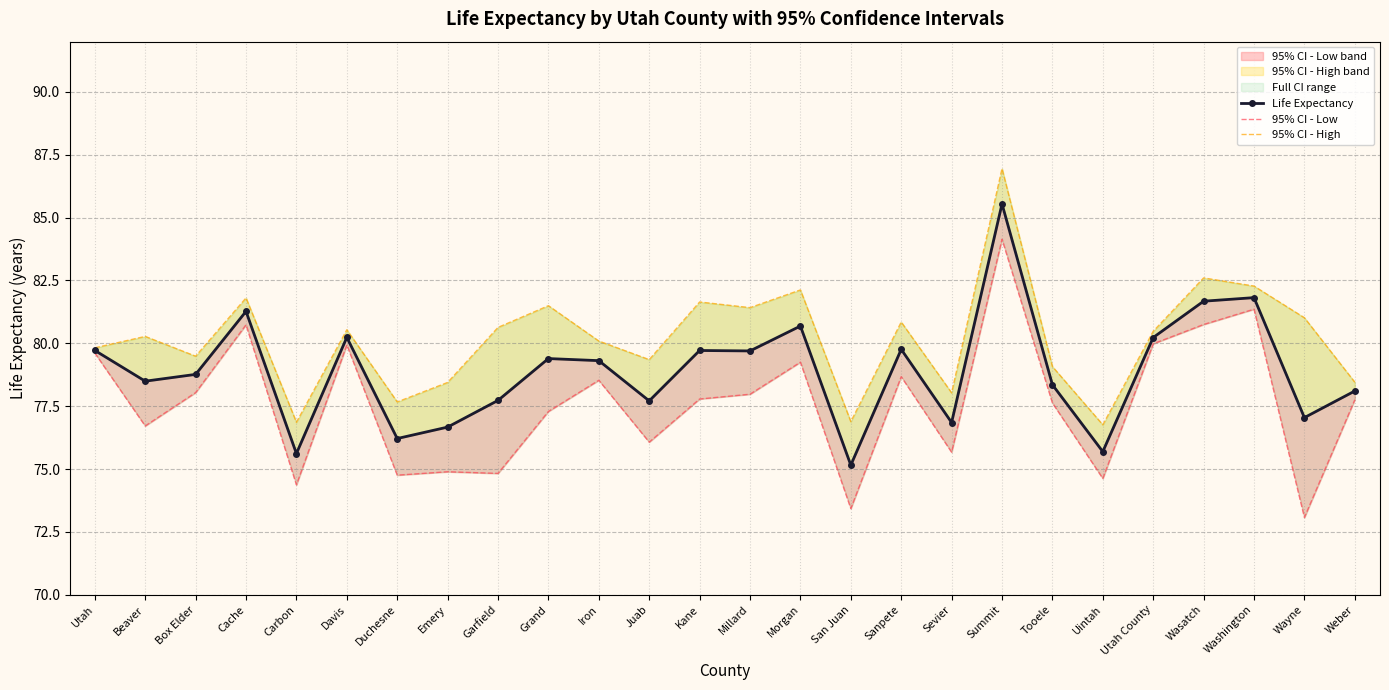

The value of Life Expectancy at Sanpete is 79.8. True or false?

True